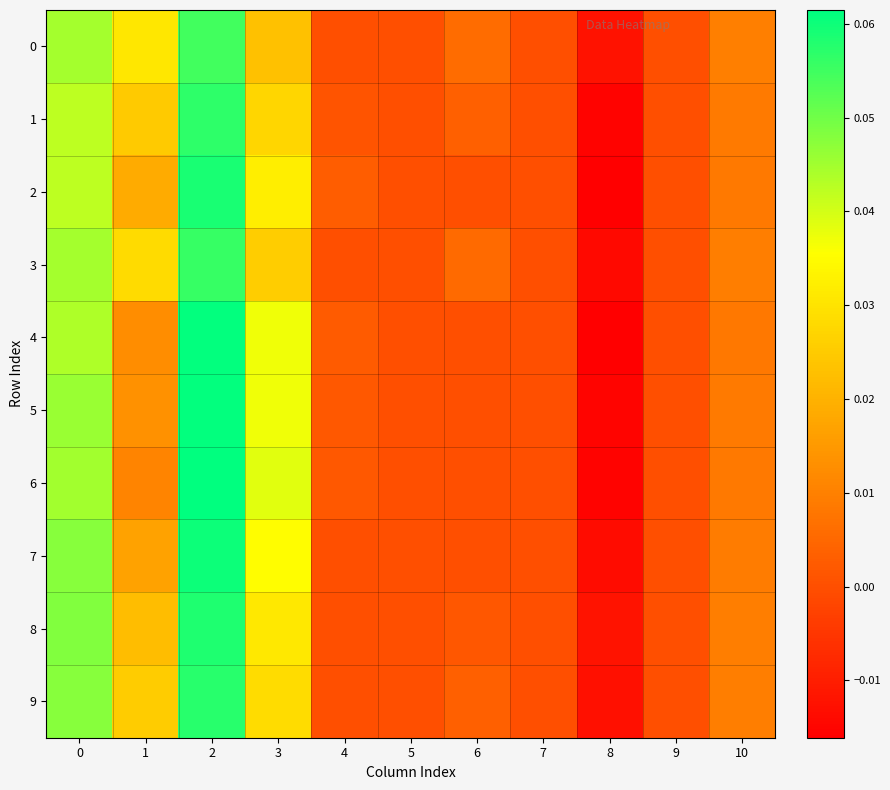

Reading left to right, what are all the values shown in this chart?

0: 0=0.0	1=0.0	2=0.1	3=0.0	4=0.0	5=0.0	6=0.0	7=0.0	8=-0.0	9=0.0	10=0.0
1: 0=0.0	1=0.0	2=0.1	3=0.0	4=0.0	5=0.0	6=0.0	7=0.0	8=-0.0	9=0.0	10=0.0
2: 0=0.0	1=0.0	2=0.1	3=0.0	4=0.0	5=0.0	6=0.0	7=0.0	8=-0.0	9=0.0	10=0.0
3: 0=0.0	1=0.0	2=0.1	3=0.0	4=0.0	5=0.0	6=0.0	7=0.0	8=-0.0	9=0.0	10=0.0
4: 0=0.0	1=0.0	2=0.1	3=0.0	4=0.0	5=0.0	6=0.0	7=0.0	8=-0.0	9=0.0	10=0.0
5: 0=0.0	1=0.0	2=0.1	3=0.0	4=0.0	5=0.0	6=0.0	7=0.0	8=-0.0	9=0.0	10=0.0
6: 0=0.0	1=0.0	2=0.1	3=0.0	4=0.0	5=0.0	6=0.0	7=0.0	8=-0.0	9=0.0	10=0.0
7: 0=0.0	1=0.0	2=0.1	3=0.0	4=0.0	5=0.0	6=0.0	7=0.0	8=-0.0	9=0.0	10=0.0
8: 0=0.0	1=0.0	2=0.1	3=0.0	4=0.0	5=0.0	6=0.0	7=0.0	8=-0.0	9=0.0	10=0.0
9: 0=0.0	1=0.0	2=0.1	3=0.0	4=0.0	5=0.0	6=0.0	7=0.0	8=-0.0	9=0.0	10=0.0